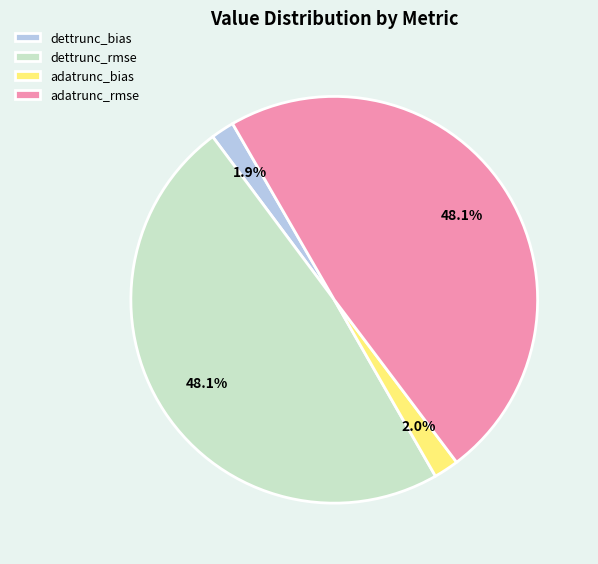

What percentage is NOT represented by dettrunc_bias?

98.1%